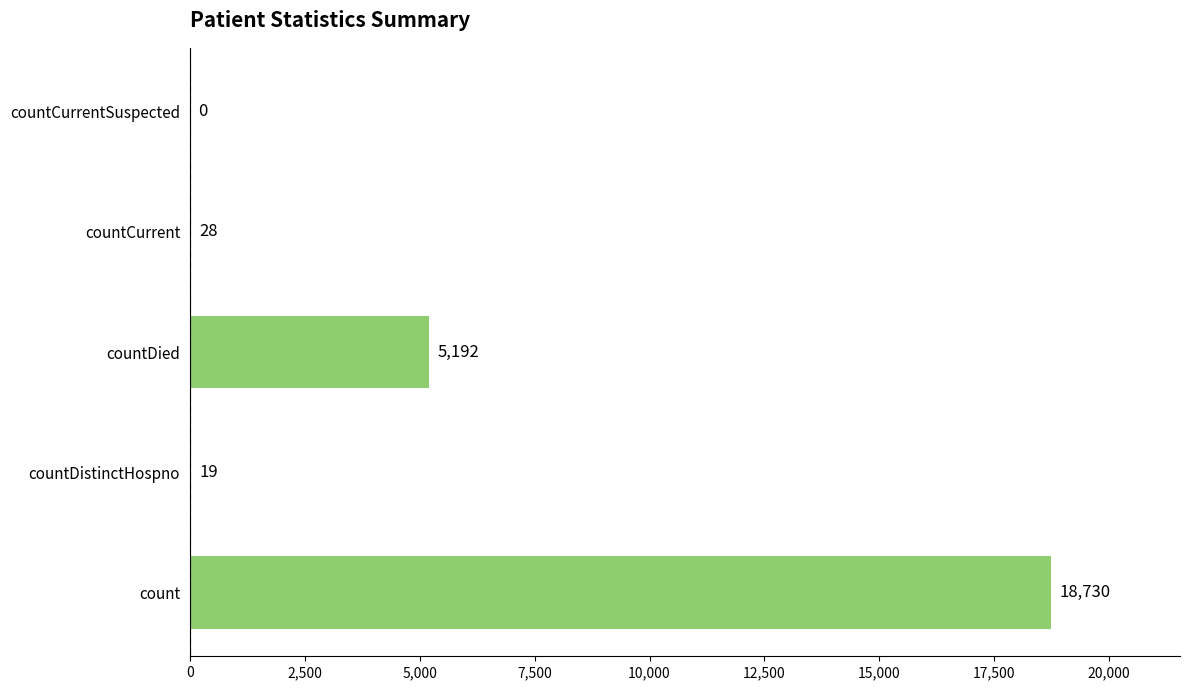

Which label corresponds to the largest value in the chart?

count